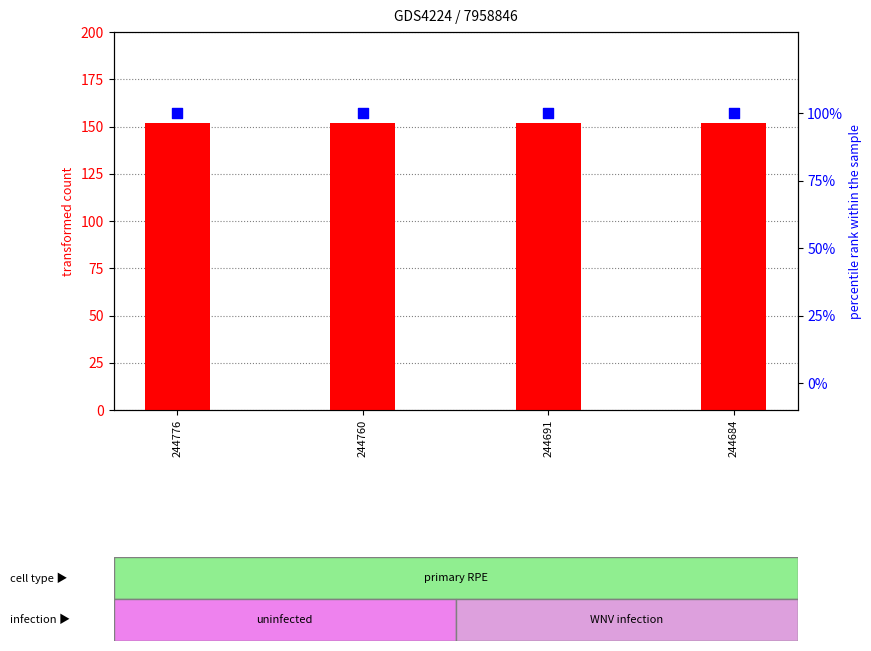

Which series has the largest Y range (max minus min)?

transformed count